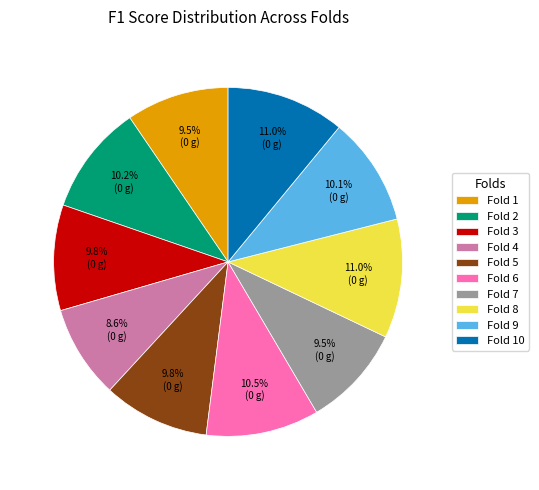

To the nearest percent, what is the difference between the largest and smallest slice percentages?

2%